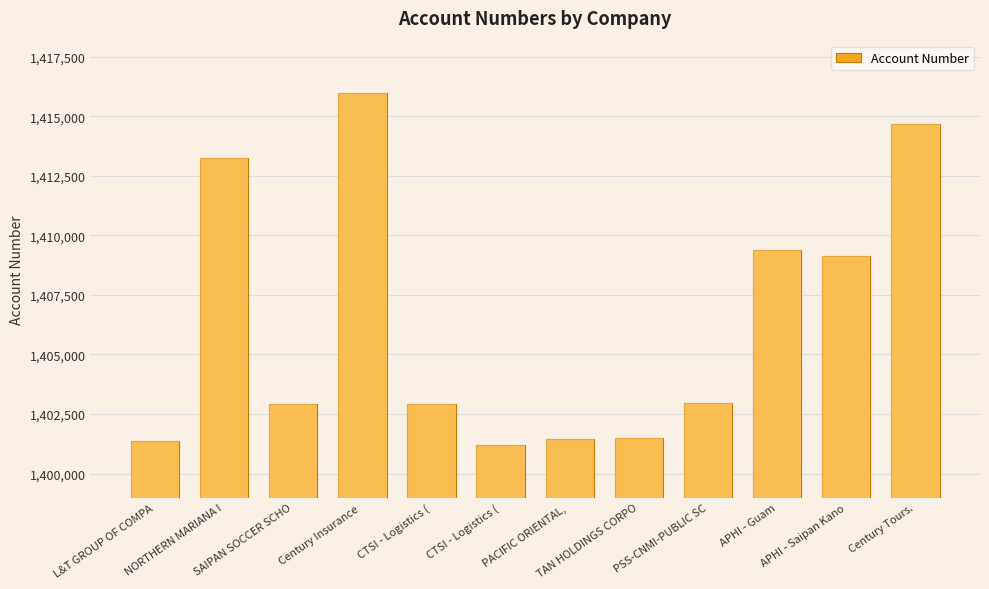

Rank the categories by value from highest to lowest.

Century Insurance , Century Tours., NORTHERN MARIANA I, APHI - Guam, APHI - Saipan Kano, PSS-CNMI-PUBLIC SC, CTSI - Logistics (, SAIPAN SOCCER SCHO, TAN HOLDINGS CORPO, PACIFIC ORIENTAL, , L&T GROUP OF COMPA, CTSI - Logistics (